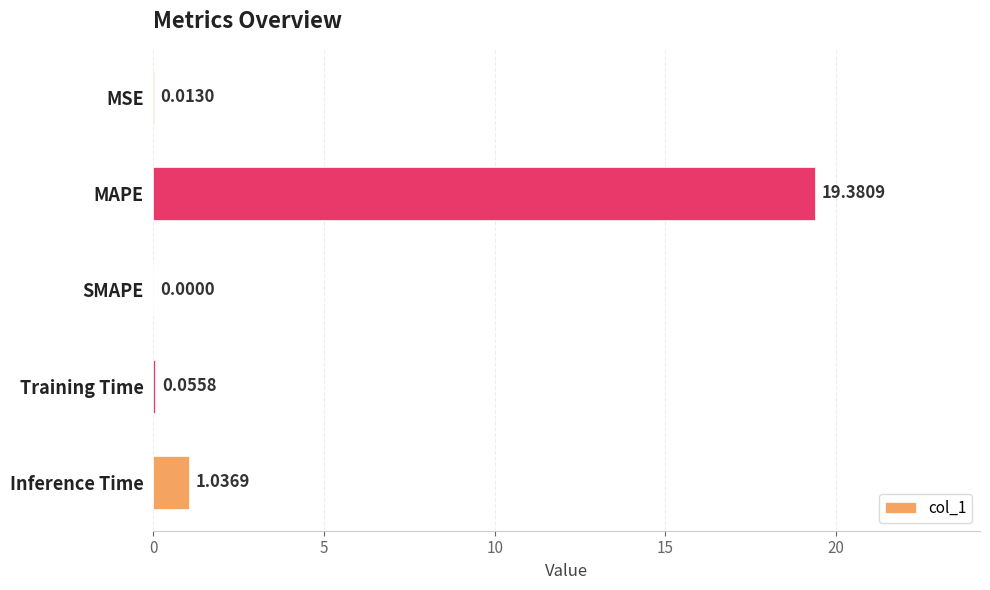

Which label corresponds to the largest value in the chart?

MAPE